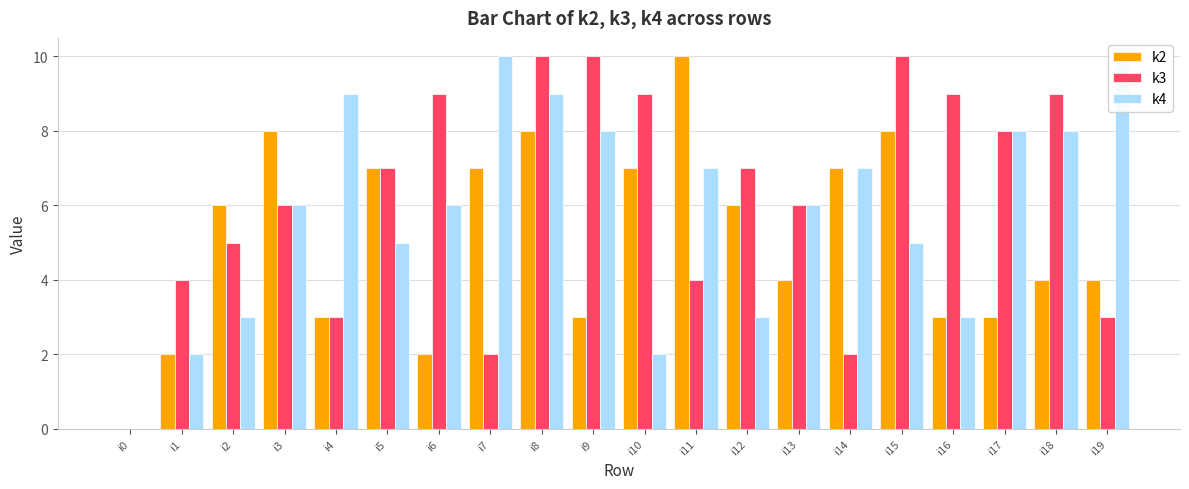

How many values in k4 are above zero?

19